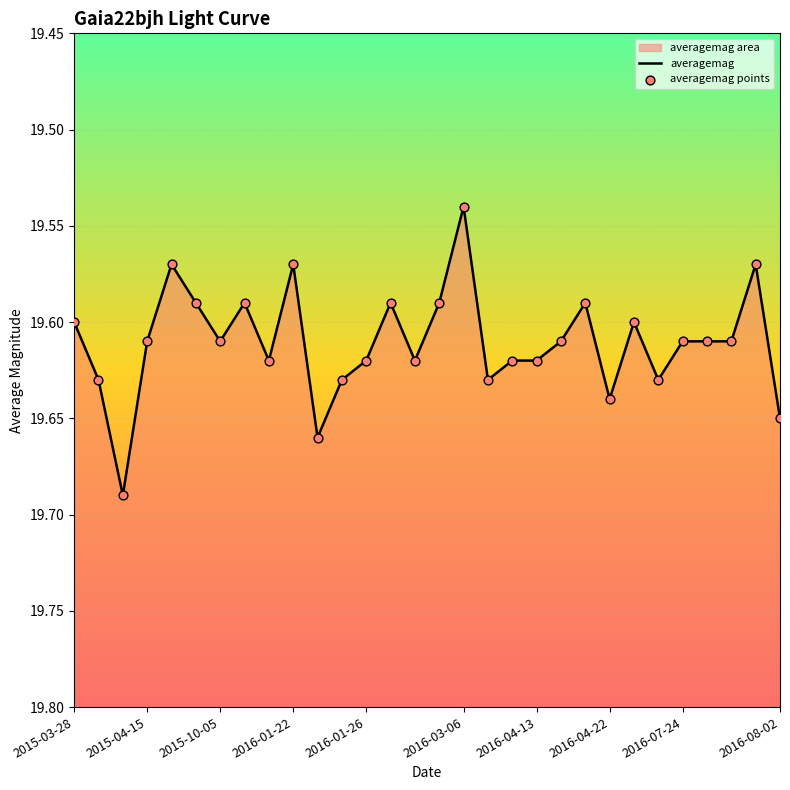

Which series has the largest total across all categories?

averagemag